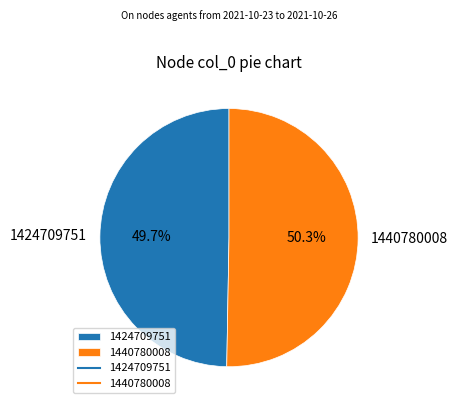

To the nearest percent, what is the difference between the largest and smallest slice percentages?

1%